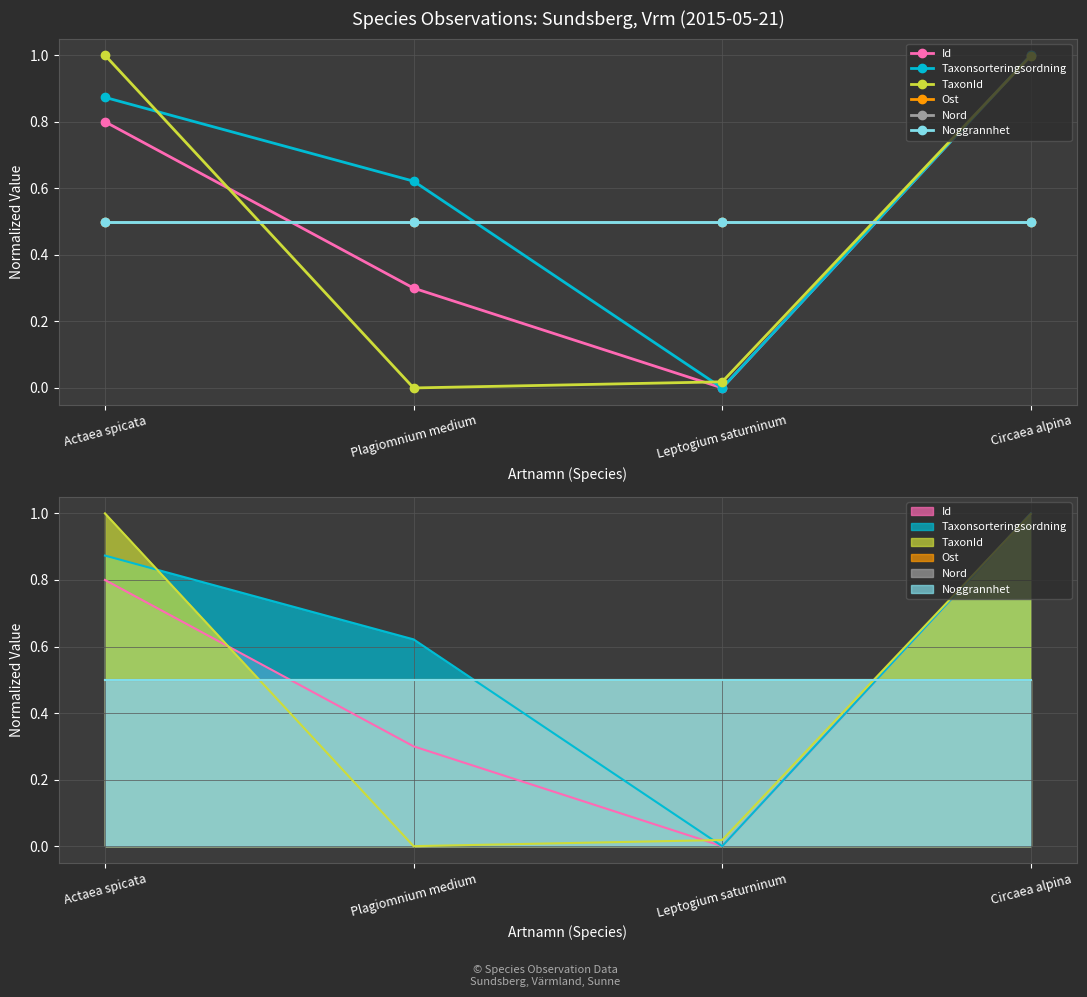

At which label is Id closest to 0?

Leptogium saturninum